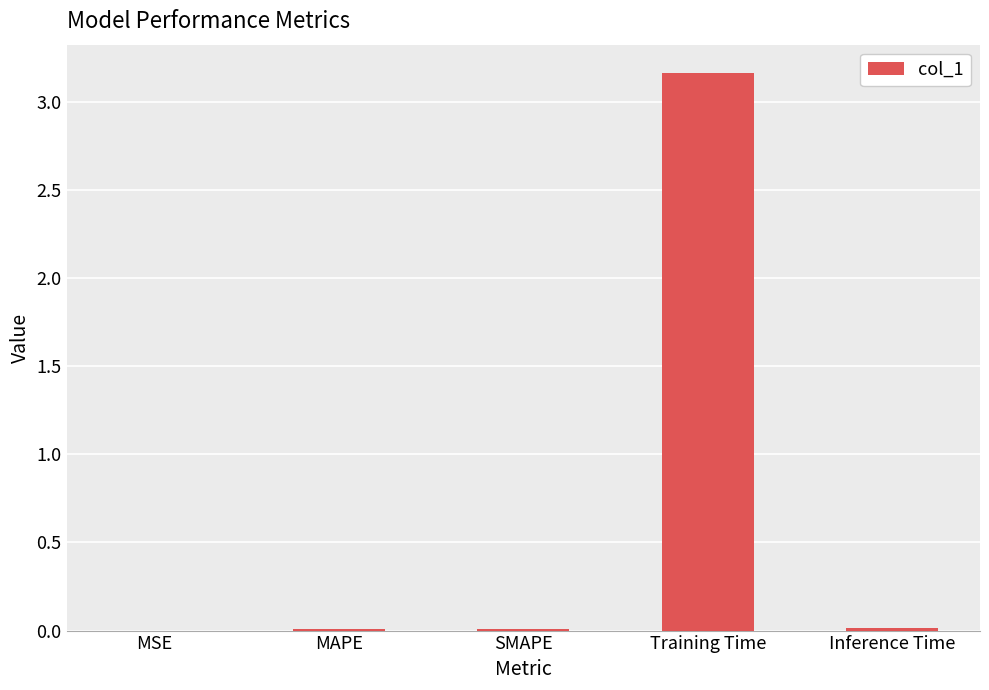

The value at Training Time is 4.6. True or false?

False